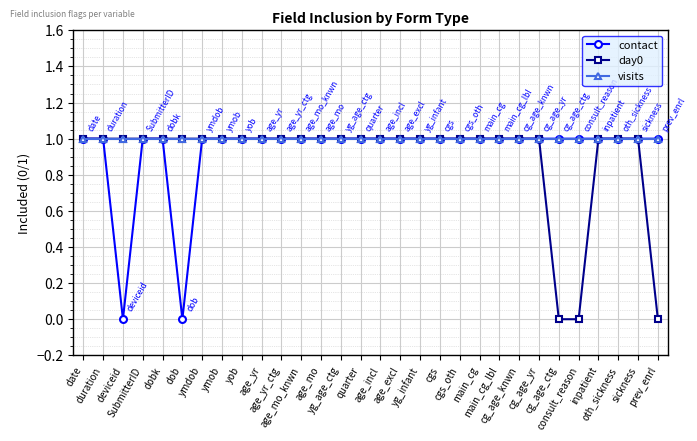

What is the value of the visits point at the 3rd from the left?

1